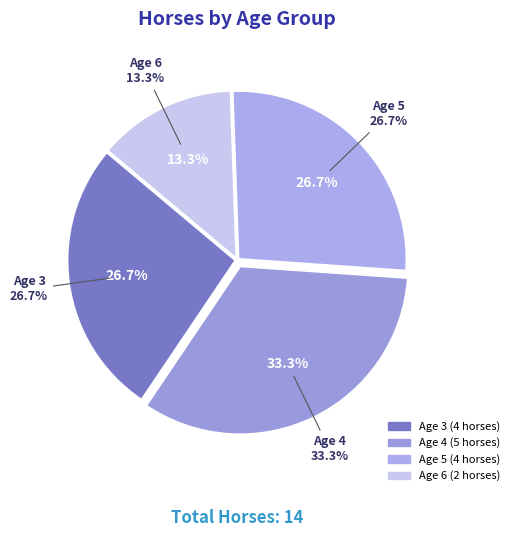

Which category has the smallest portion of the pie?

Age 6